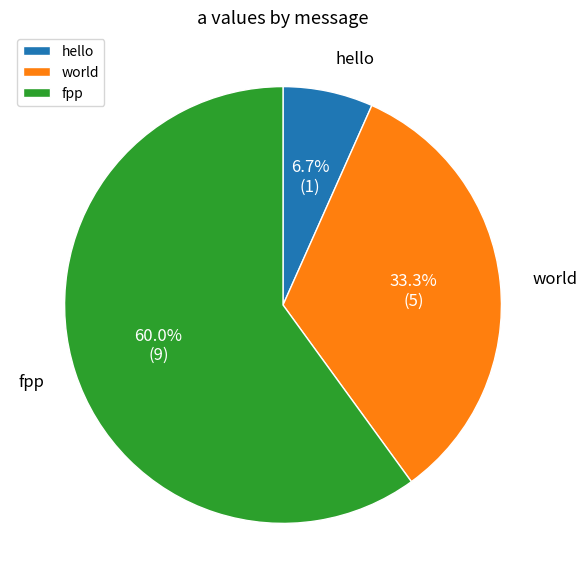

Do hello and fpp together represent more than half of the pie?

Yes